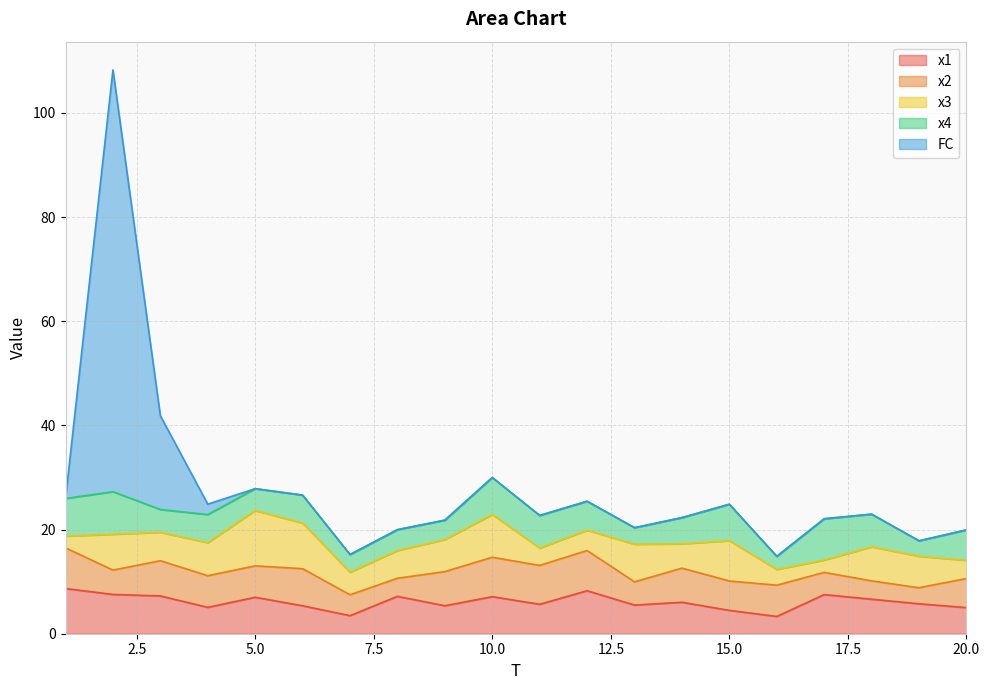

Between 8 and 5, which is larger?

8